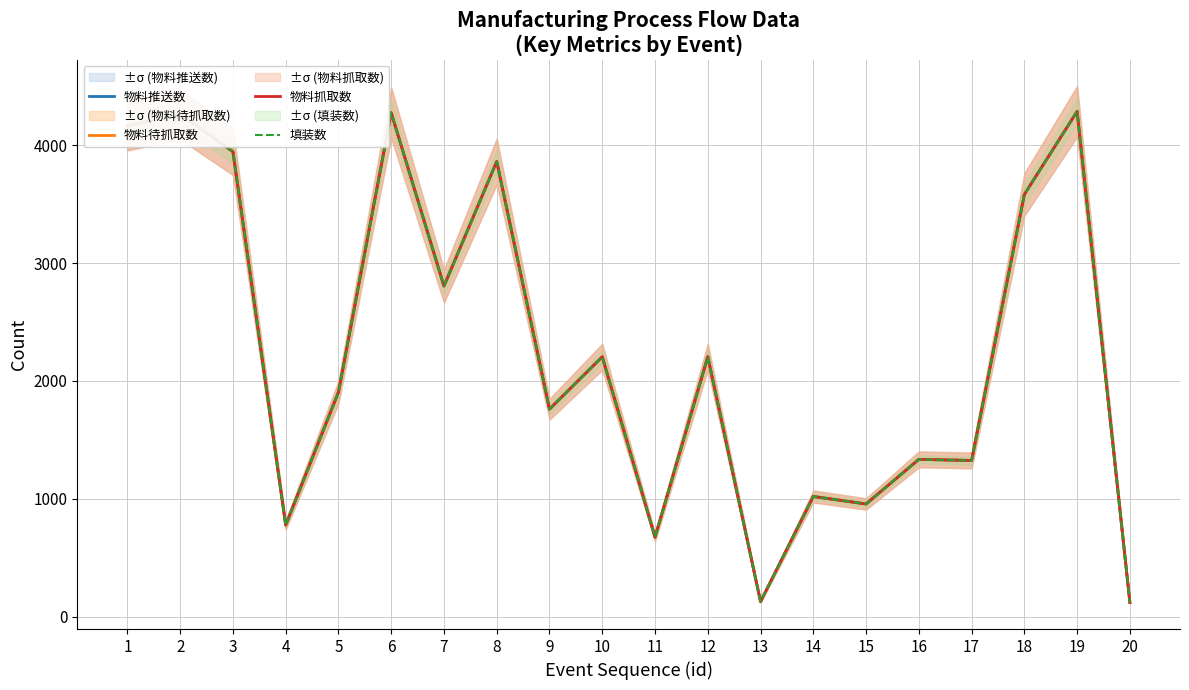

True or false: 物料抓取数 and 物料待抓取数 cross at least once.

False